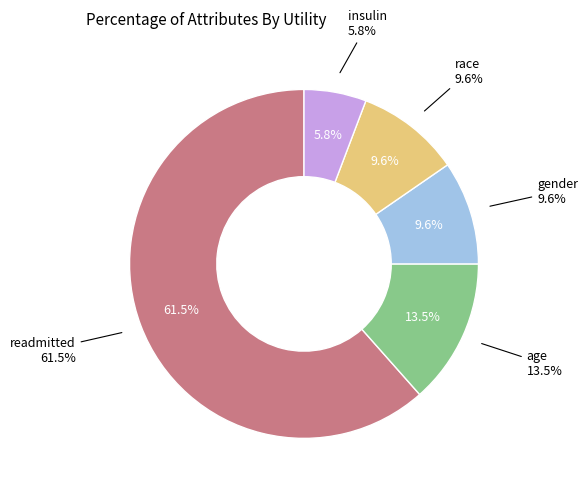

How many slices are in this pie chart?

5